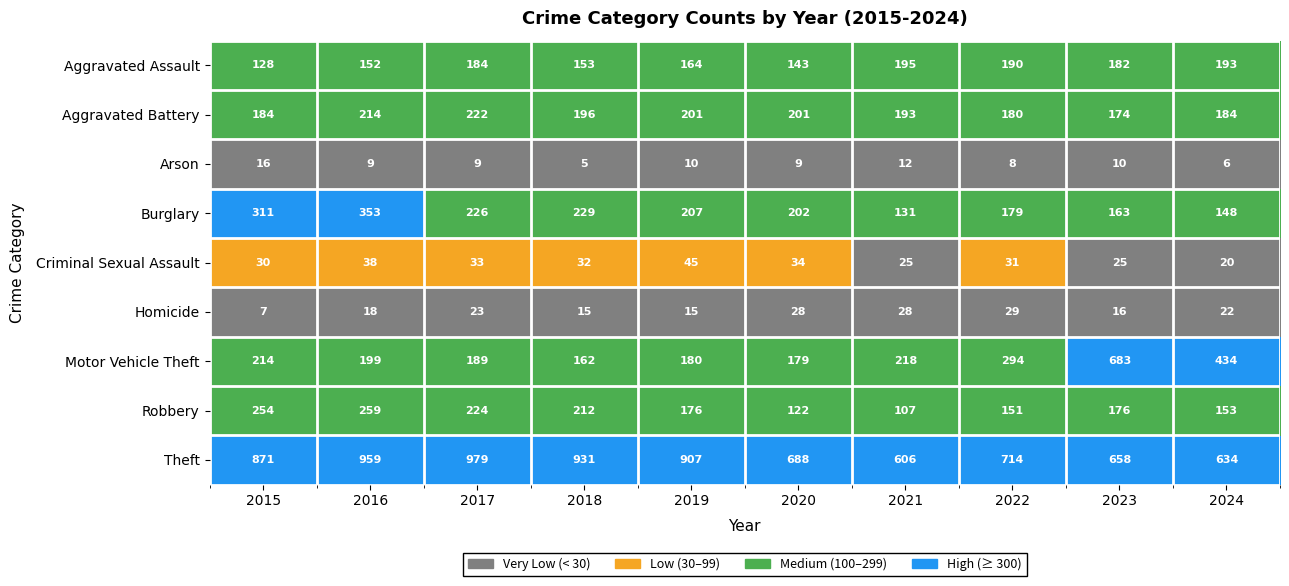

How many data points does each series have?

10